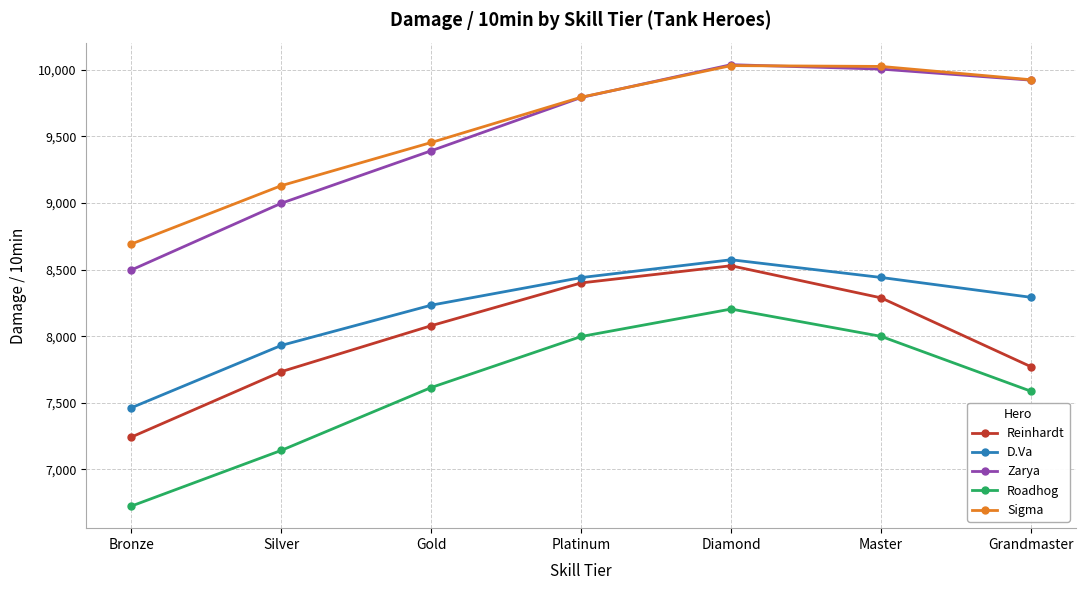

Rank the series at Bronze from highest to lowest value.

Sigma, Zarya, D.Va, Reinhardt, Roadhog